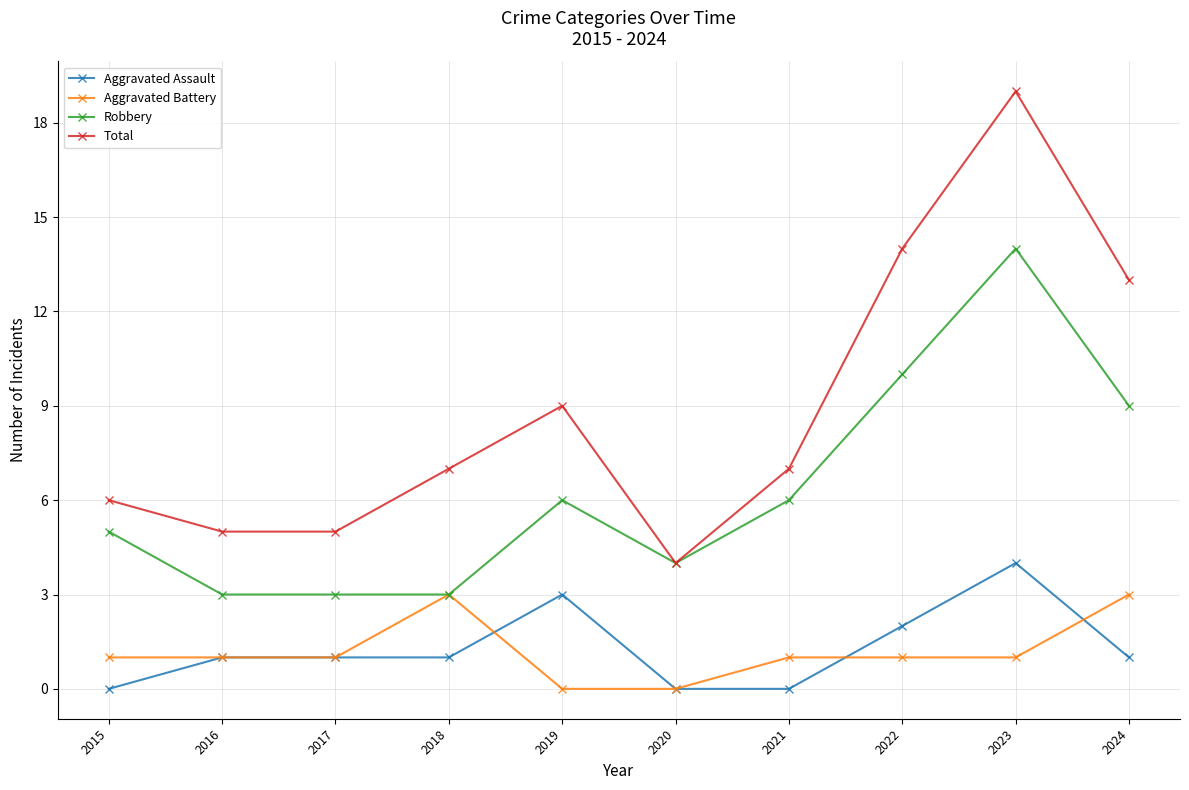

Which label corresponds to the largest value in the chart?

2023